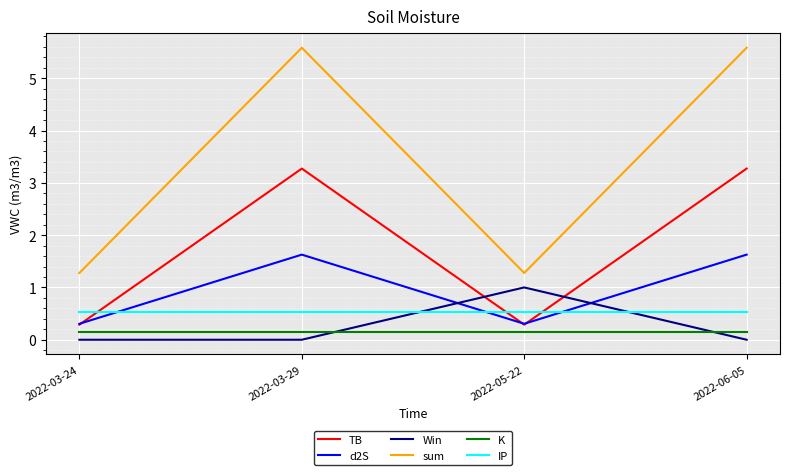

What position from the left is 2022-03-24?

1